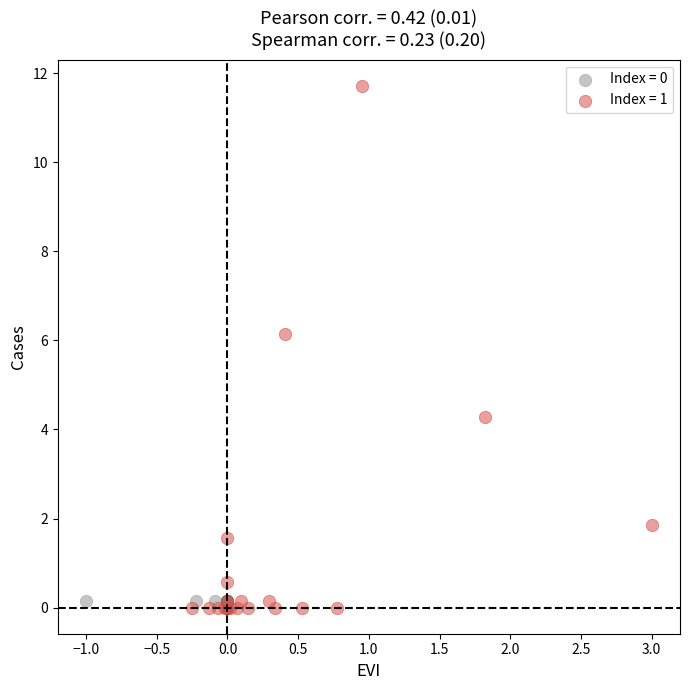

Which series reaches the maximum Y coordinate?

Index = 1